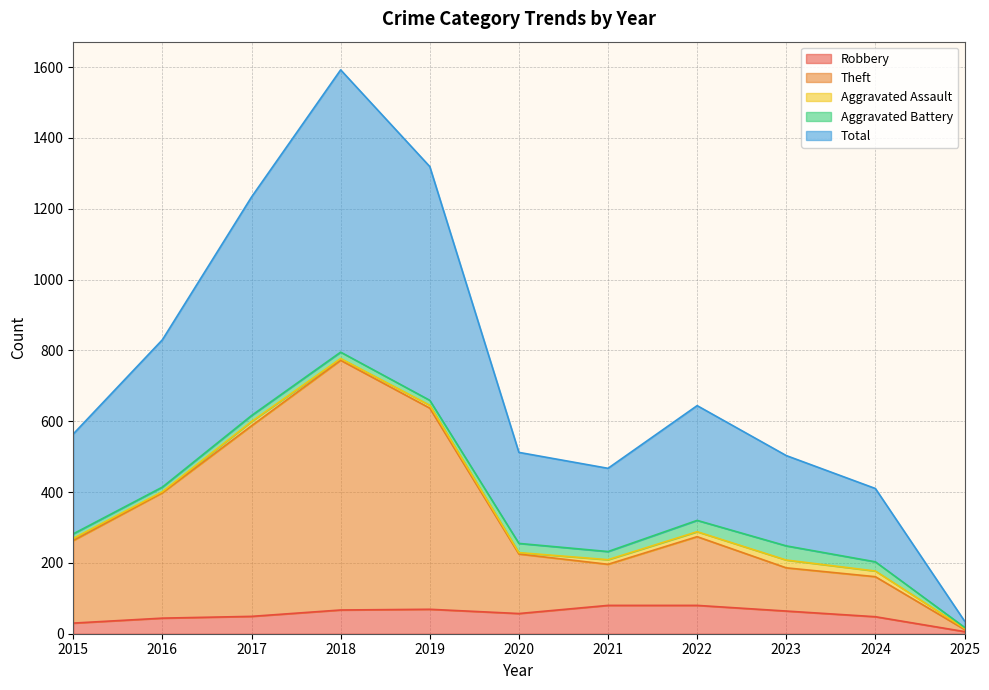

What is the smallest value displayed?

6